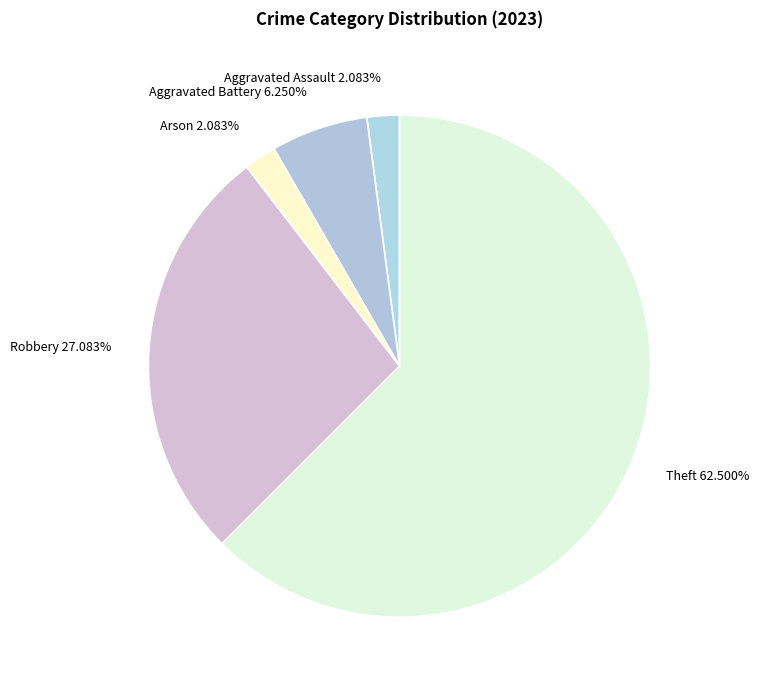

Does Robbery 27.083% account for over 50% of the chart?

No